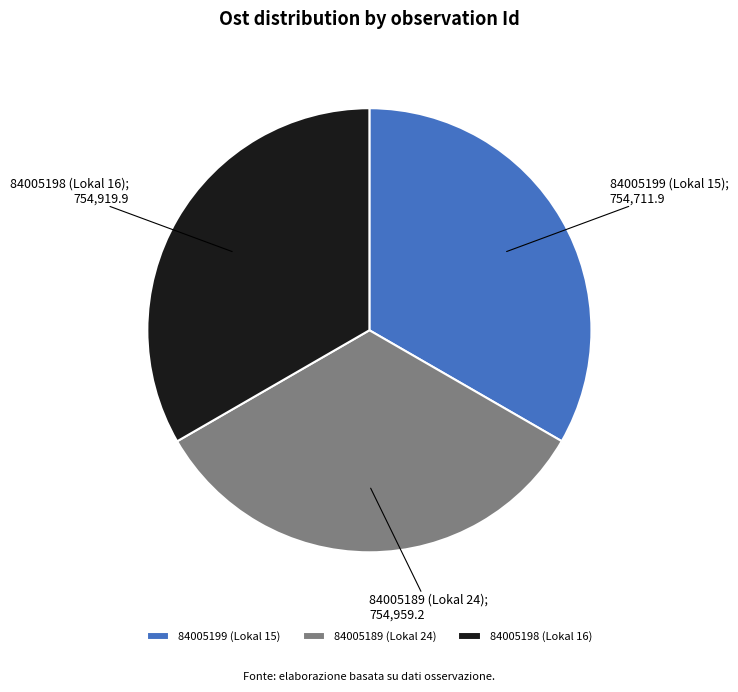

Do 84005198 (Lokal 16) and 84005199 (Lokal 15) together represent more than half of the pie?

Yes